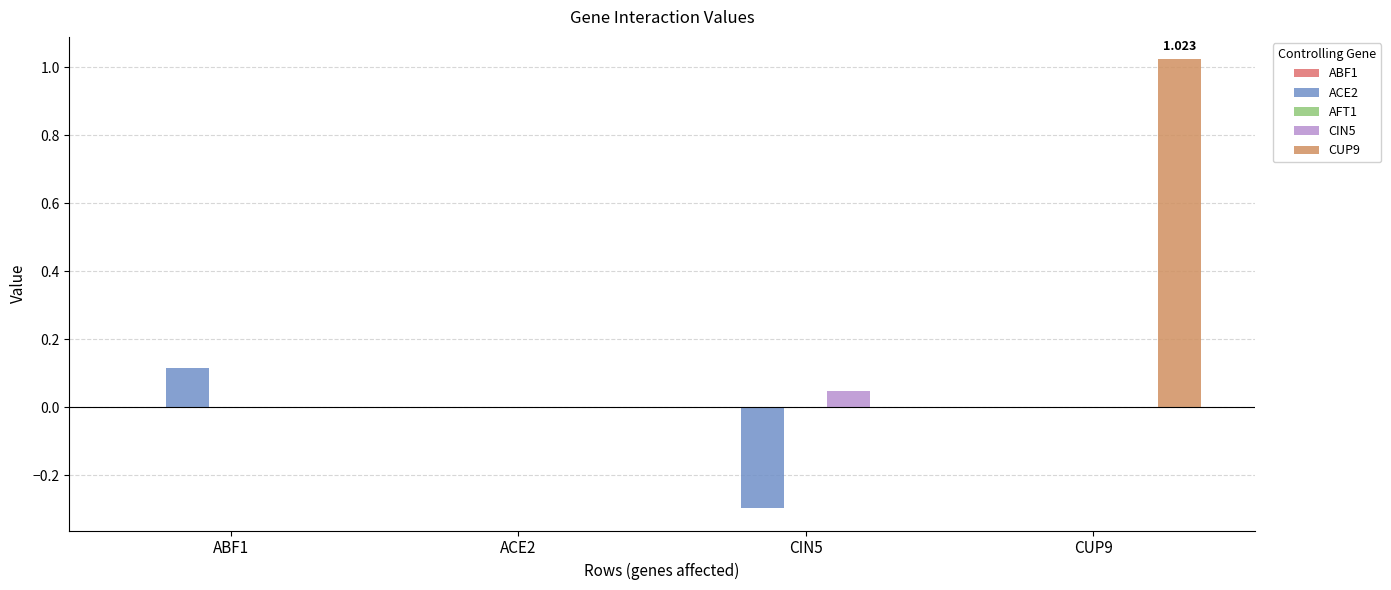

Which category has the highest value across all series?

CUP9